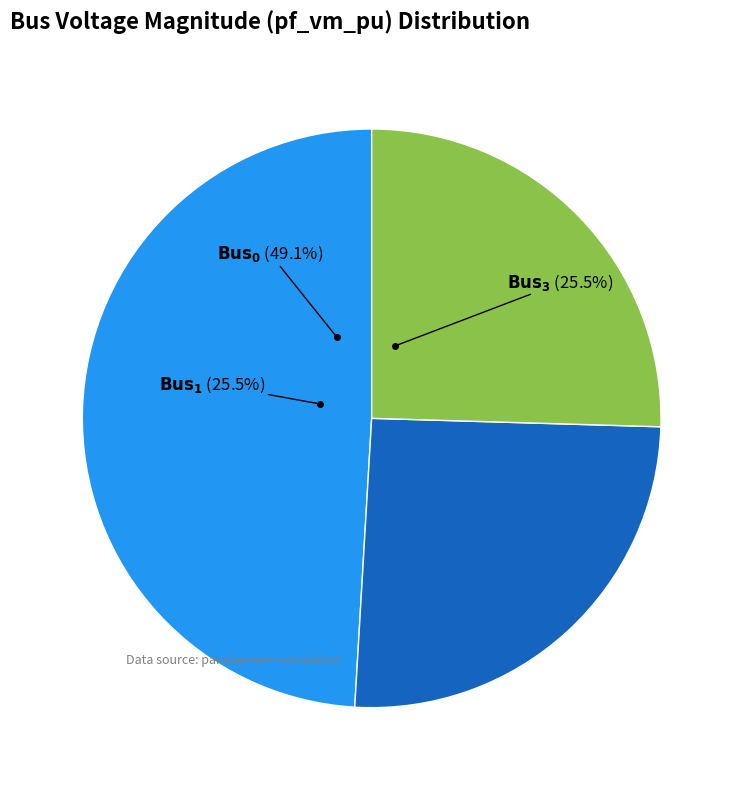

Is it true that Bus_1 is 25% of the pie?

True